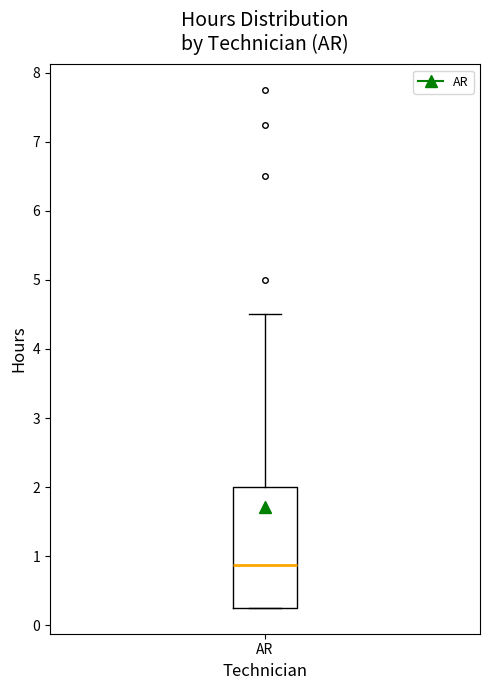

Transcribe this box plot: give where the median line is, the range the box spans, and where the two whiskers end, as read against the y-axis. The values are not printed on the chart, so give them approximately, as read against the axis.

median 0.9, box 0.3 to 2.0, whiskers 0.3 to 4.5